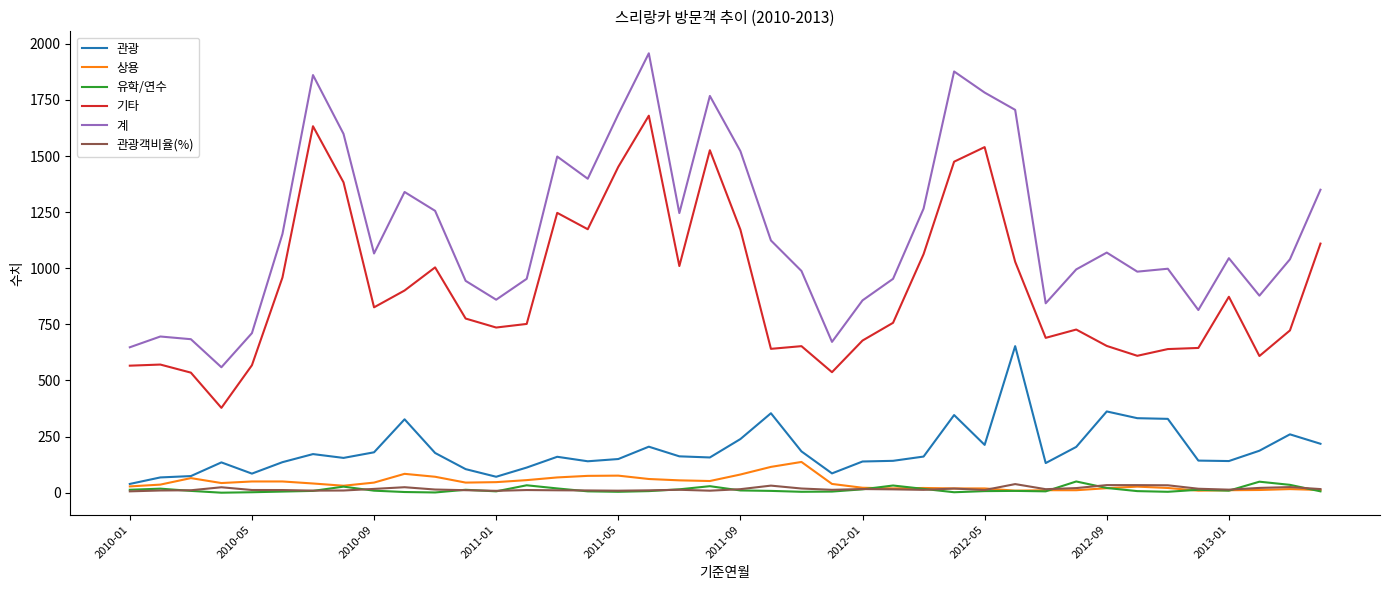

Which series has the largest range (max minus min)?

계